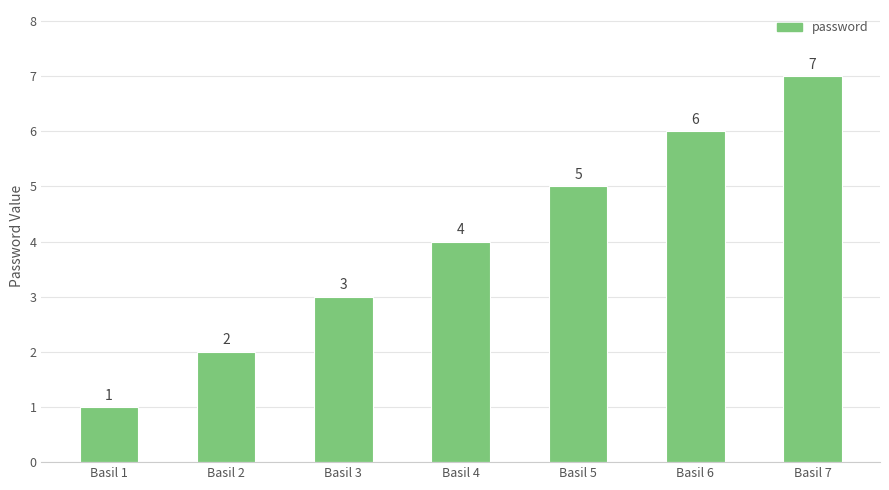

Count the number of categories in the chart.

7